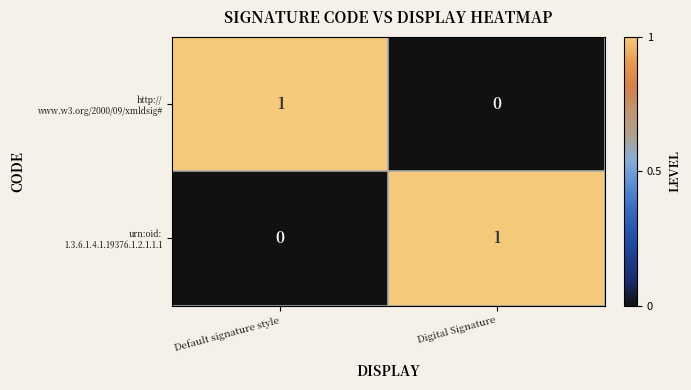

Which series has the largest range (max minus min)?

http:// www.w3.org/2000/09/xmldsig#